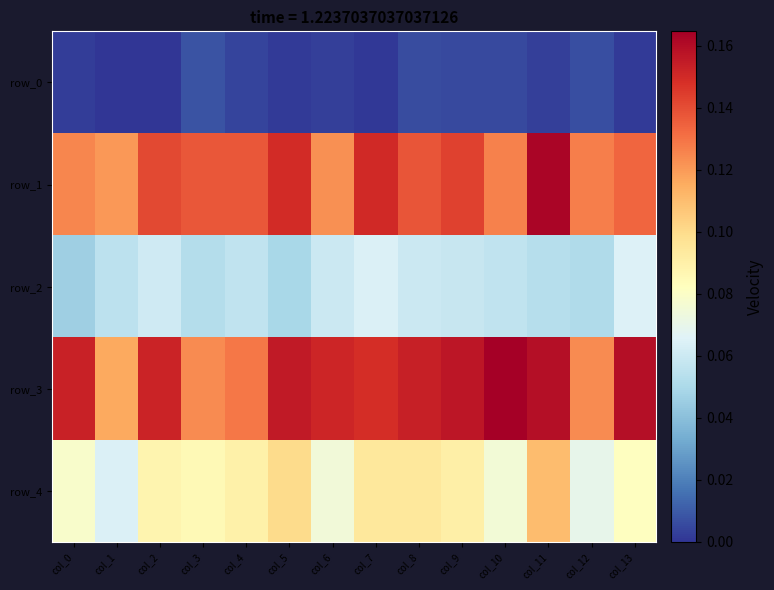

The value of row_4 at col_12 is 0.1. True or false?

True